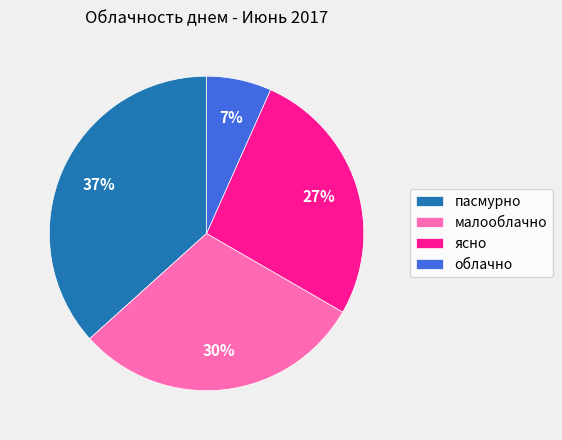

How many slices are in this pie chart?

4